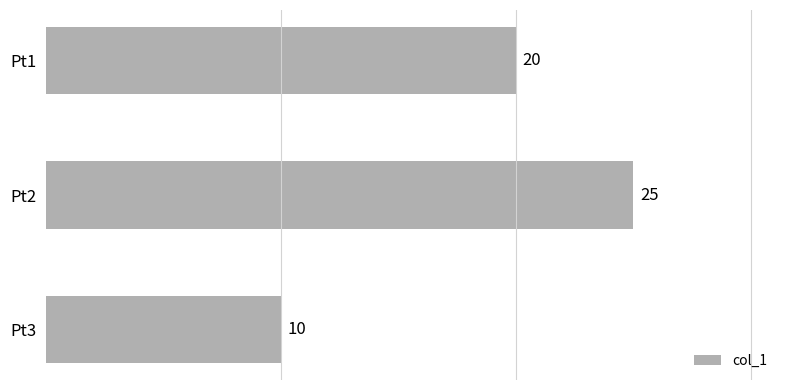

What is the value of the 3rd bar from the top?

10